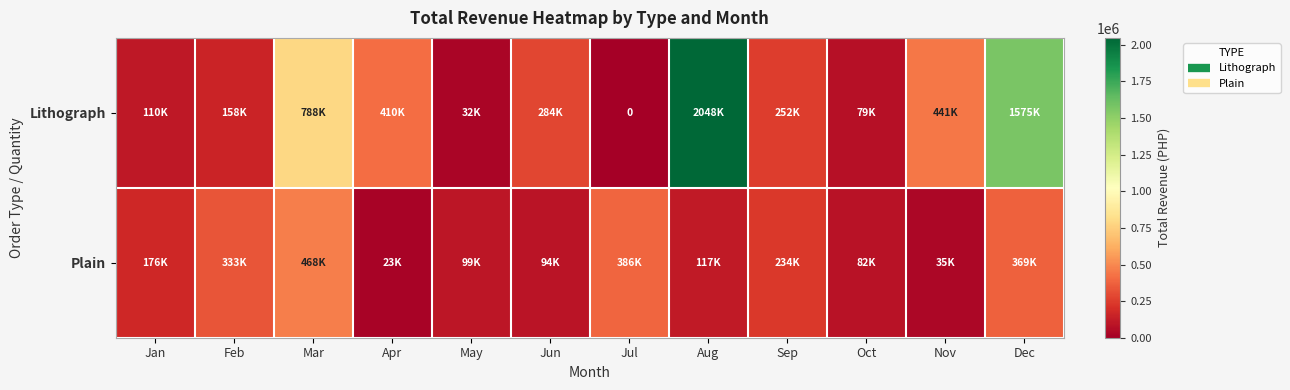

How many positive values does the Lithograph series have?

11